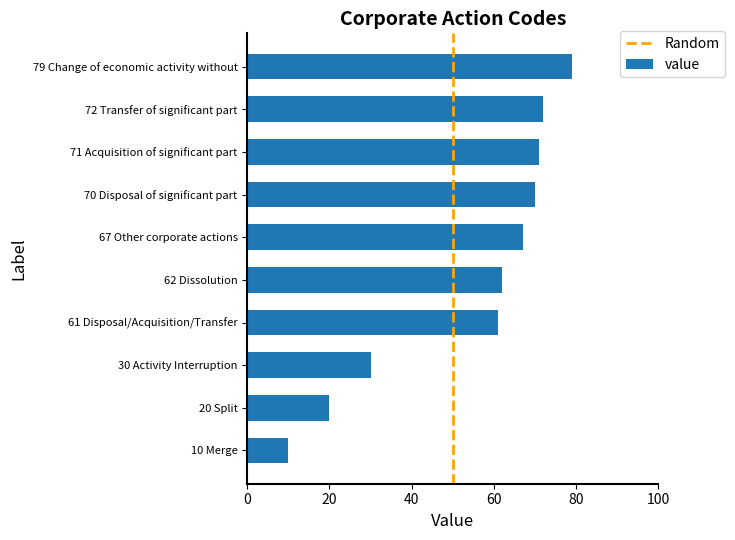

How many data points are less than 67?

5